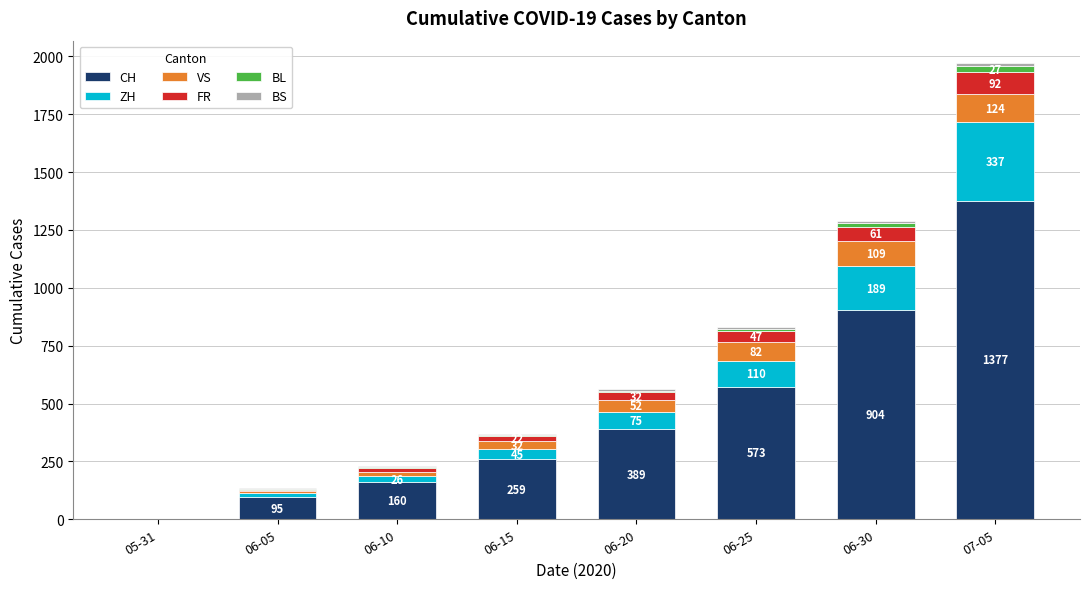

What is the total value across all series at 06-30?

1287